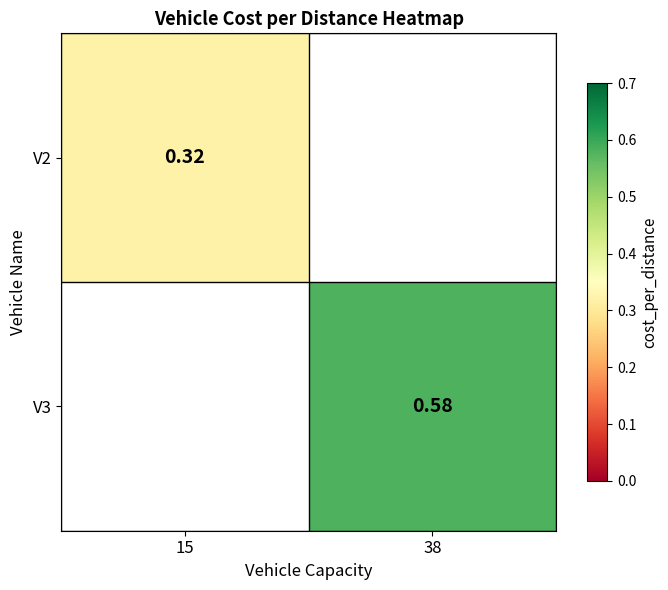

Count the number of data series in this chart.

2